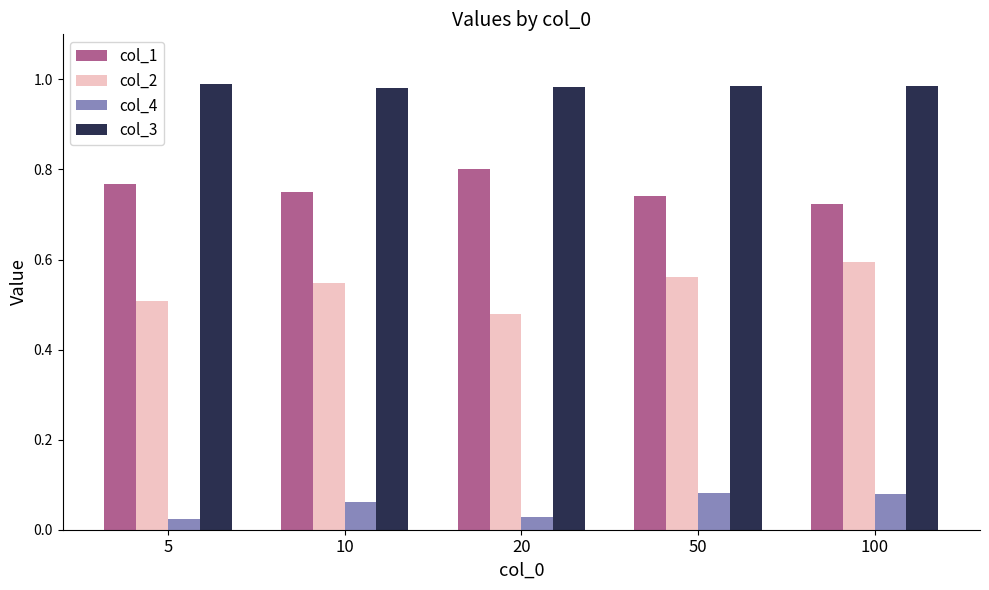

Rank the series at 5 from highest to lowest value.

col_3, col_1, col_2, col_4